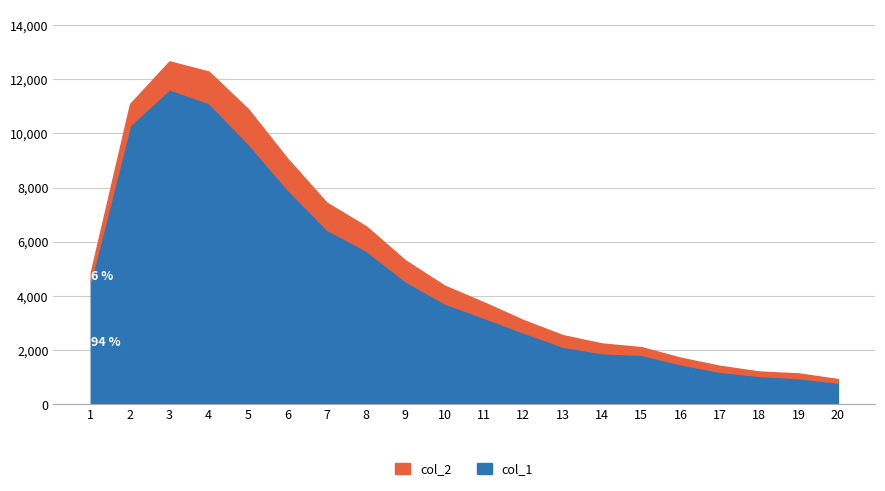

True or false: col_2 and col_1 cross at least once.

False